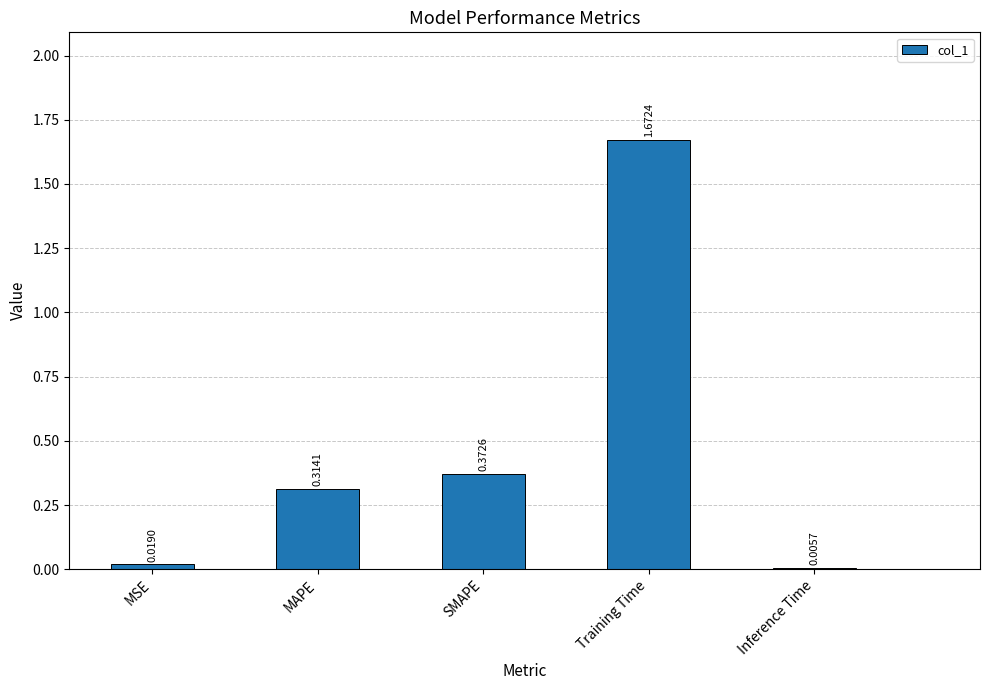

At which label is the value closest to 0?

Inference Time